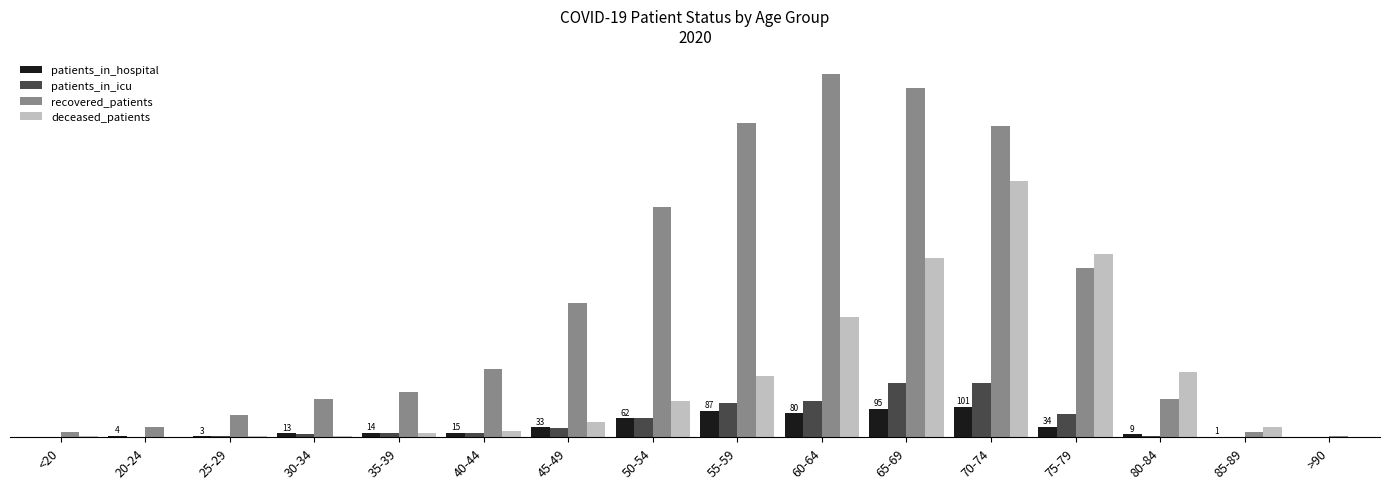

What is the label of the 10th bar from the left?

60-64